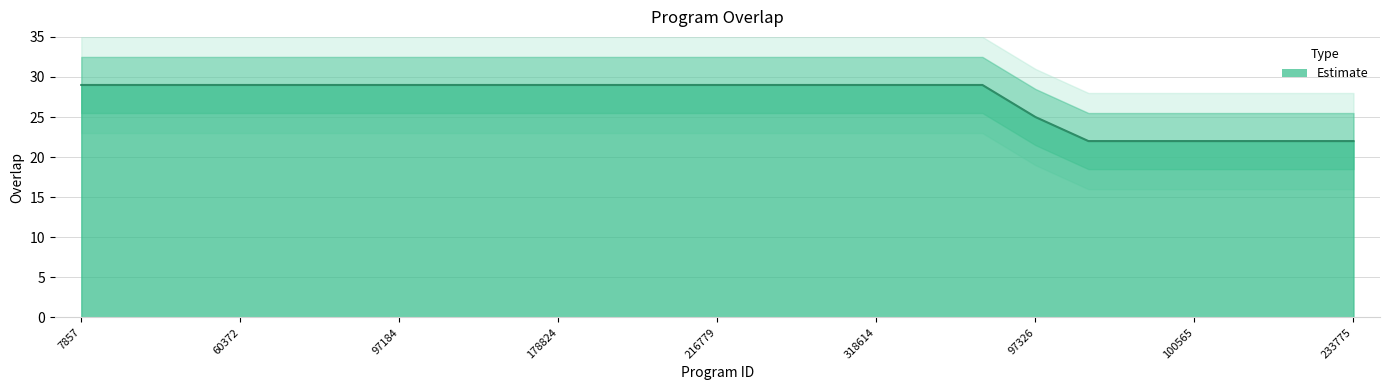

Reading left to right, extract all data points from this chart.

29	29	29	29	29	29	29	29	29	29	29	29	29	29	29	29	29	29	25	22	22	22	22	22	22